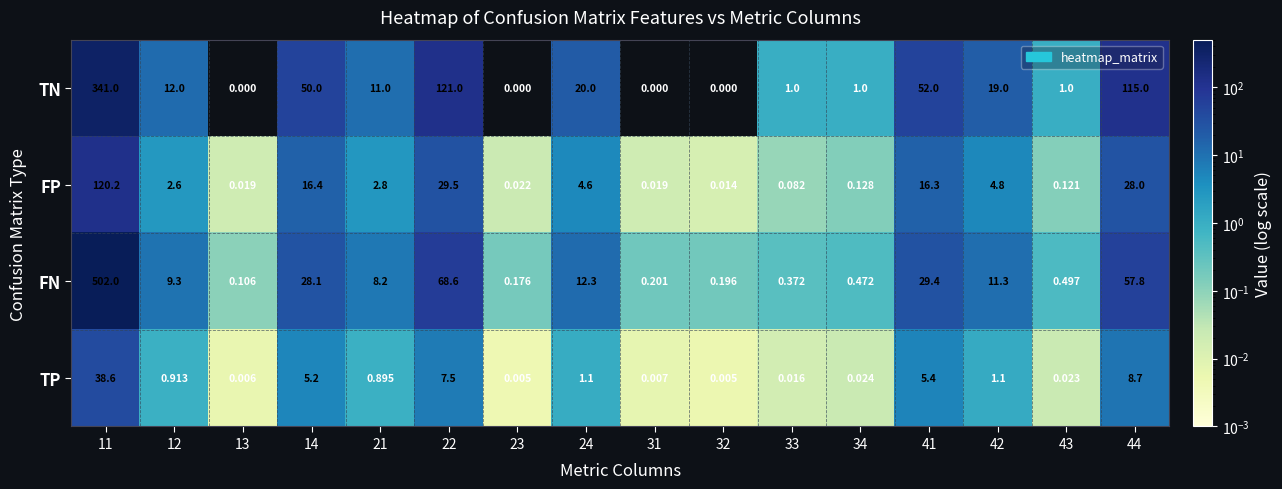

Which series has the widest spread of values?

FN